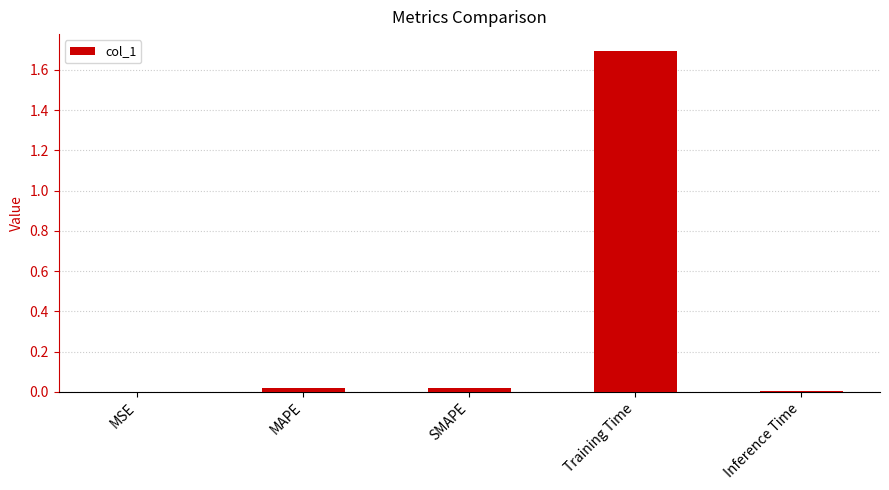

Which category has the highest value across all series?

Training Time